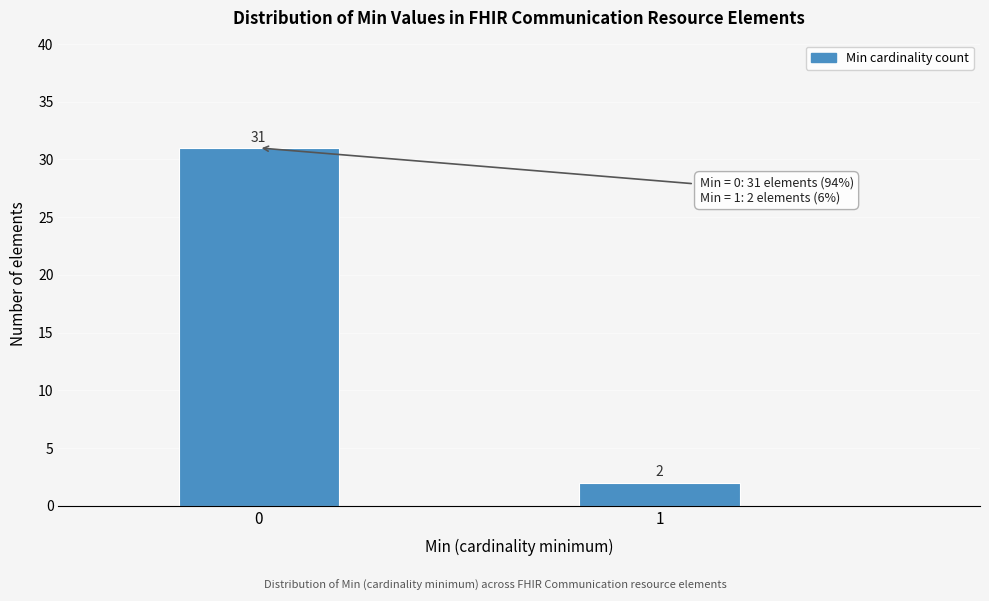

Reading left to right, list all the values displayed in this chart.

0=31	1=2